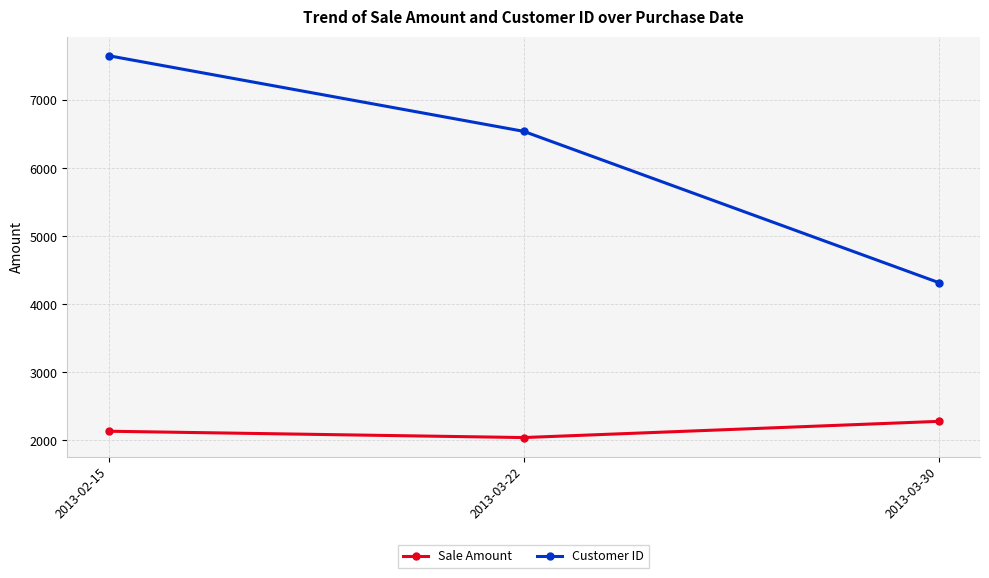

Which series has the widest spread of values?

Customer ID